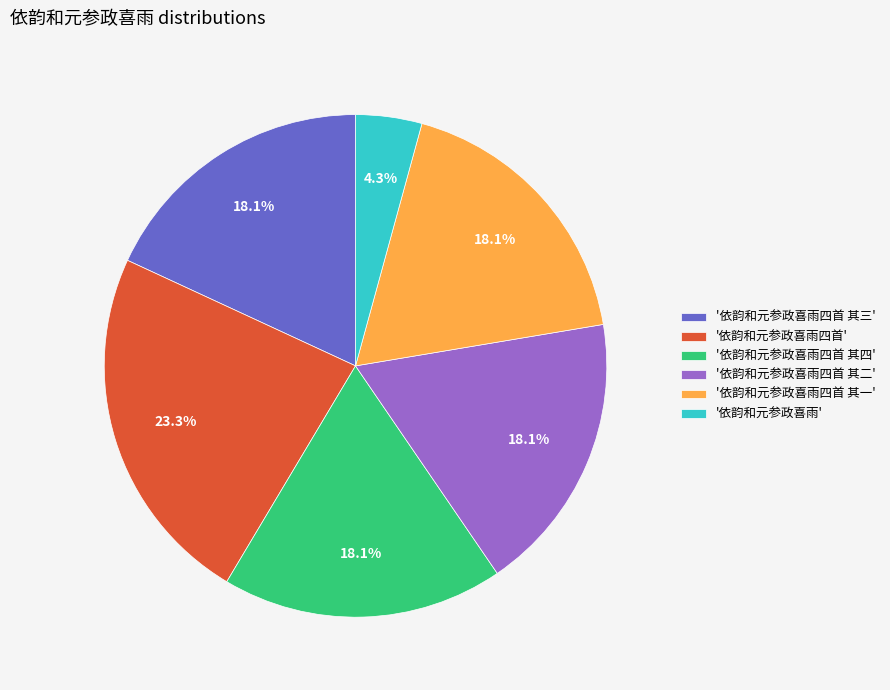

Which has a higher value, '依韵和元参政喜雨四首 其三' or '依韵和元参政喜雨四首'?

'依韵和元参政喜雨四首'